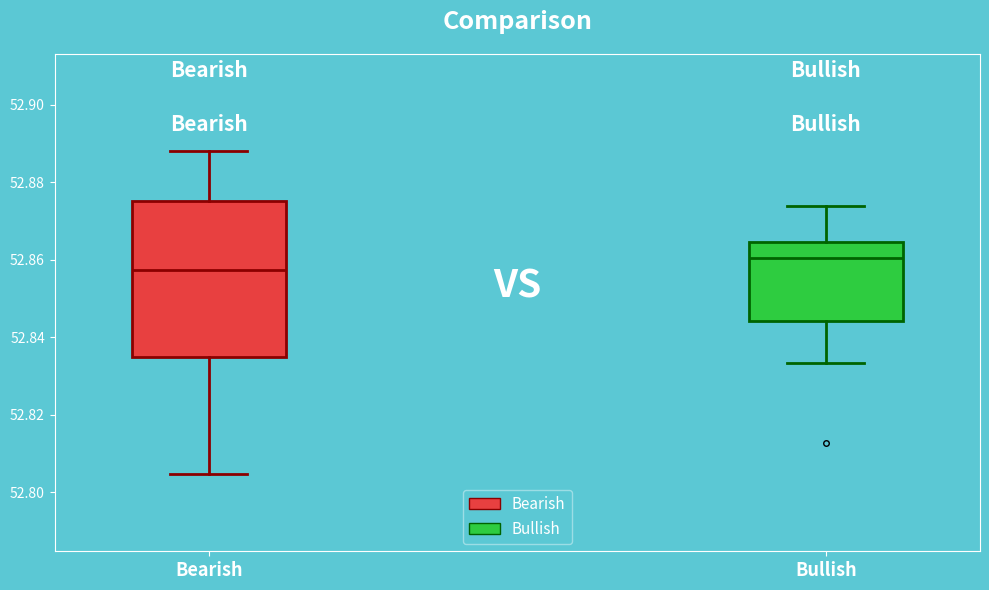

Reading left to right, transcribe this box plot: for each box, give where its median line is, the range the box spans, and where its two whiskers end, as read against the y-axis. The values are not printed on the chart, so give them approximately, as read against the axis.

Bearish: median 52.858, box 52.834 to 52.876, whiskers 52.804 to 52.888
Bullish: median 52.860, box 52.844 to 52.864, whiskers 52.834 to 52.874